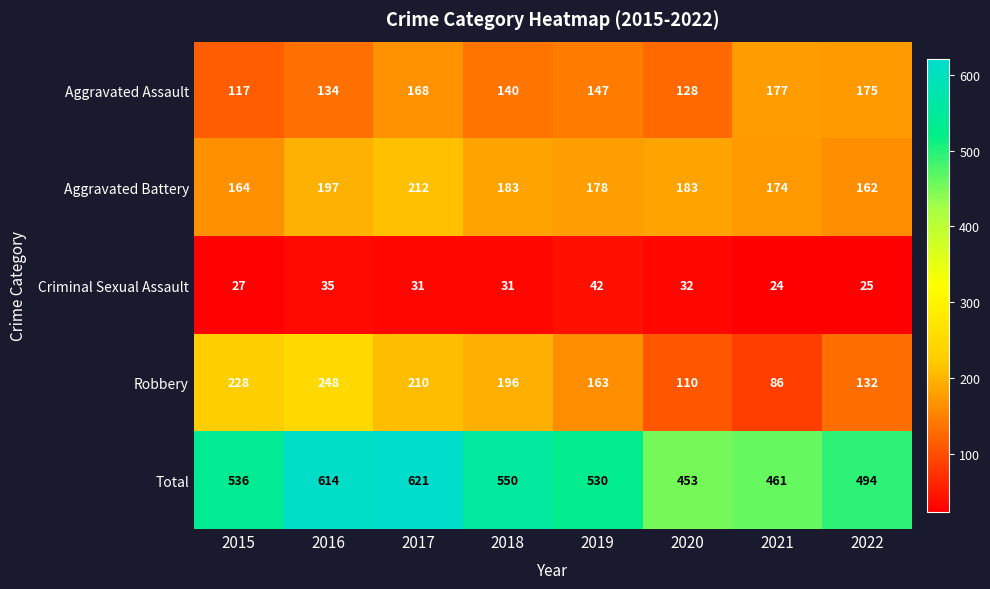

Count the Criminal Sexual Assault values in the range 27 to 35.

5